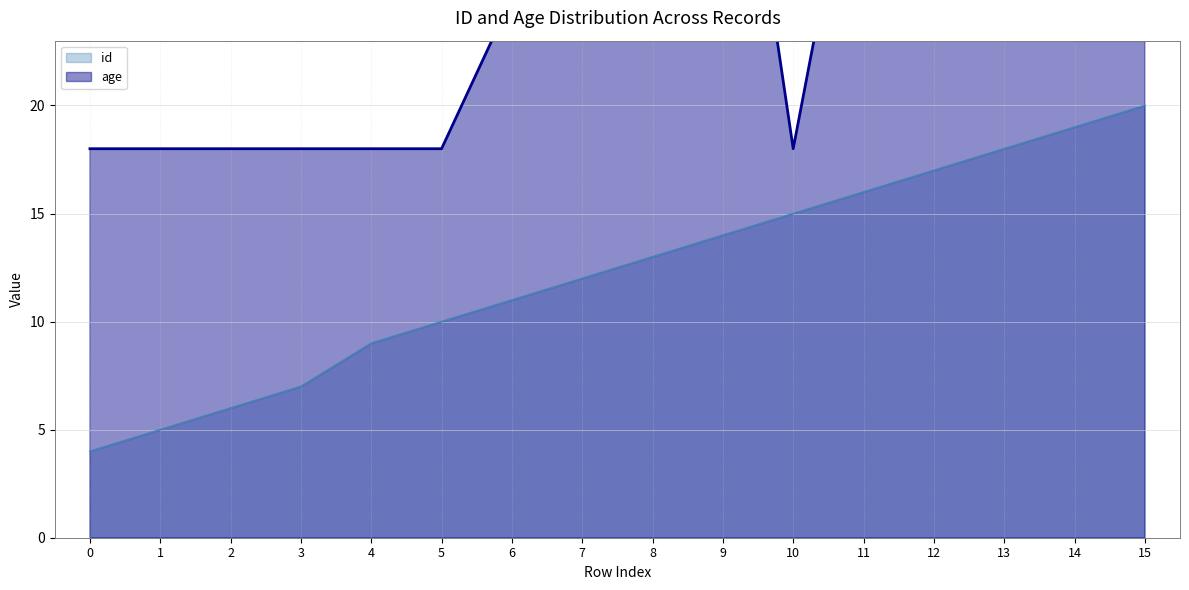

How many distinct data groups are displayed?

2